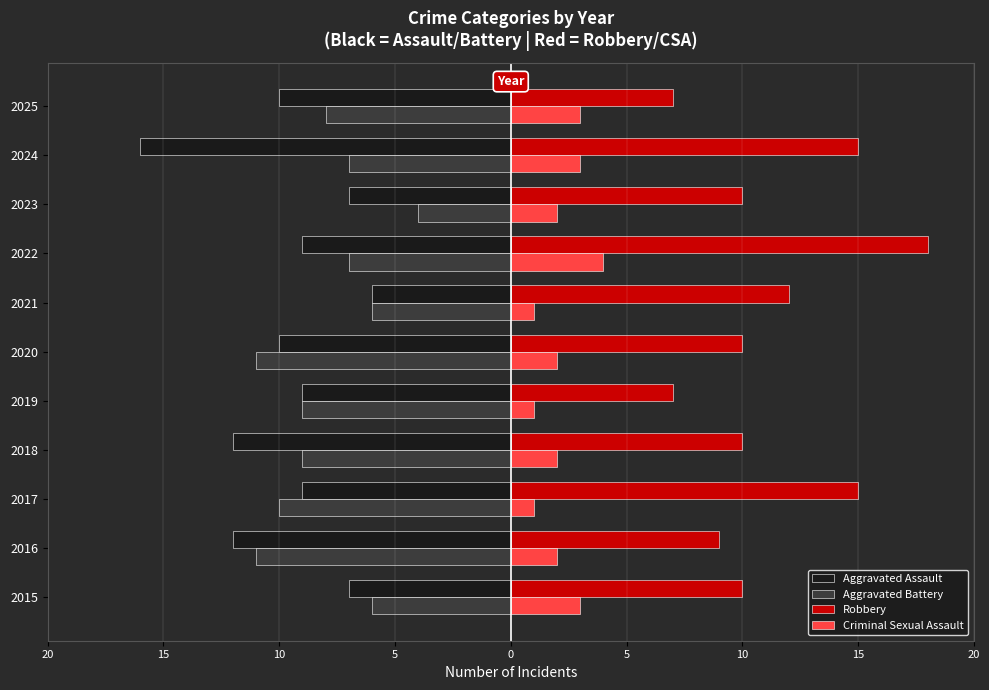

How many bars are there in each group?

4